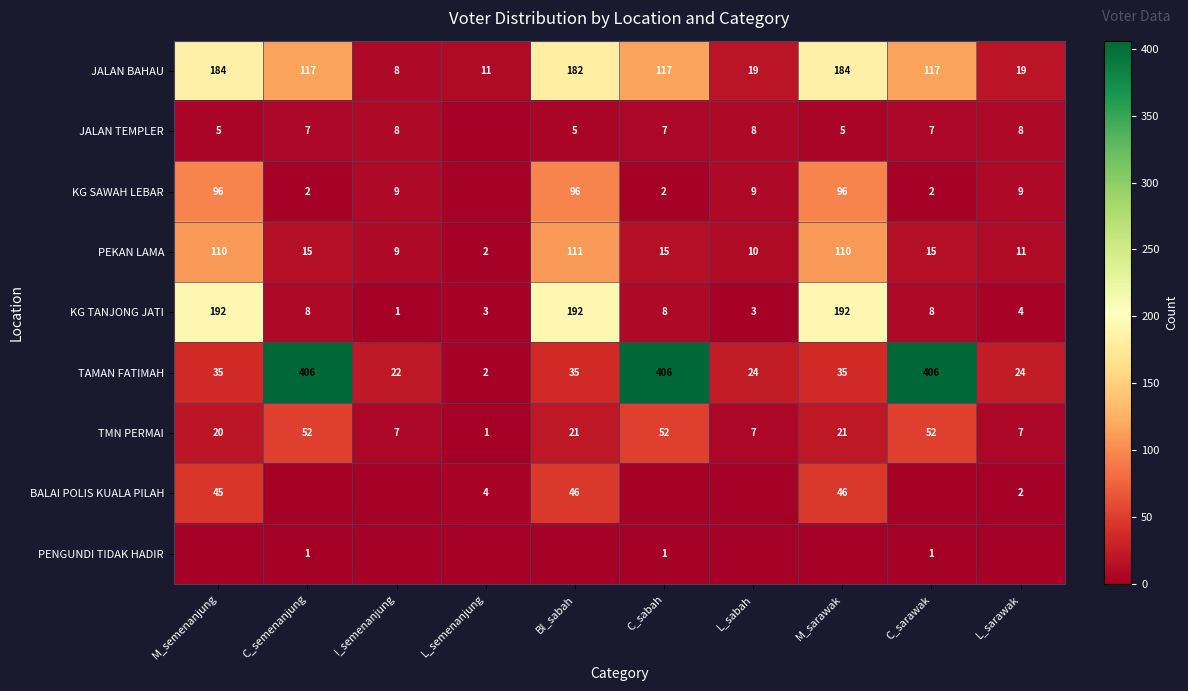

What is the difference between the maximum and second lowest values in the TMN PERMAI series?

45